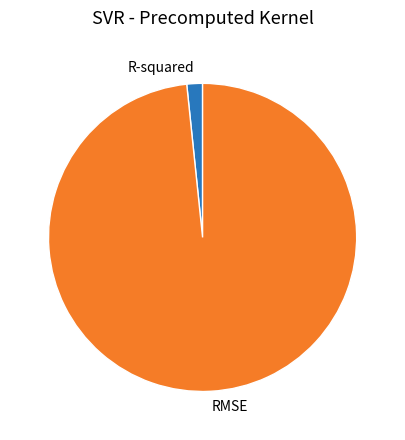

True or false: RMSE accounts for 98% of the total.

True